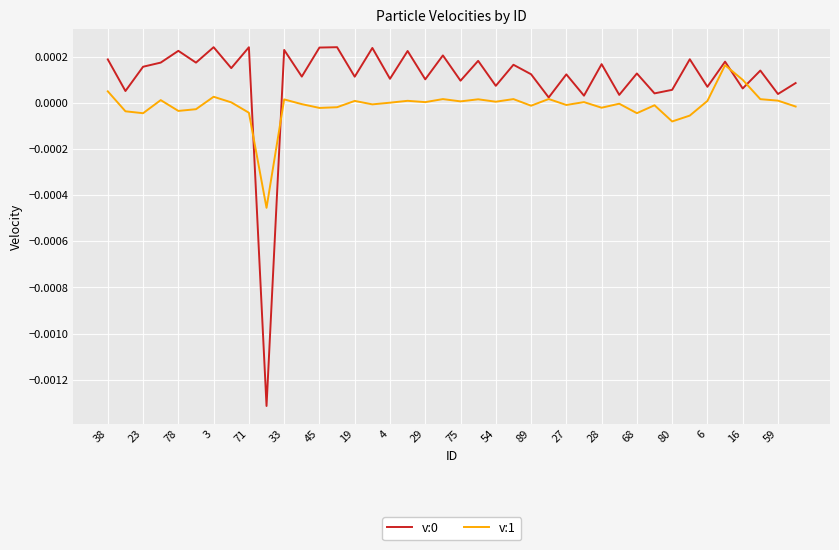

In v:0, how many points are higher than both neighbors (excluding endpoints)?

16